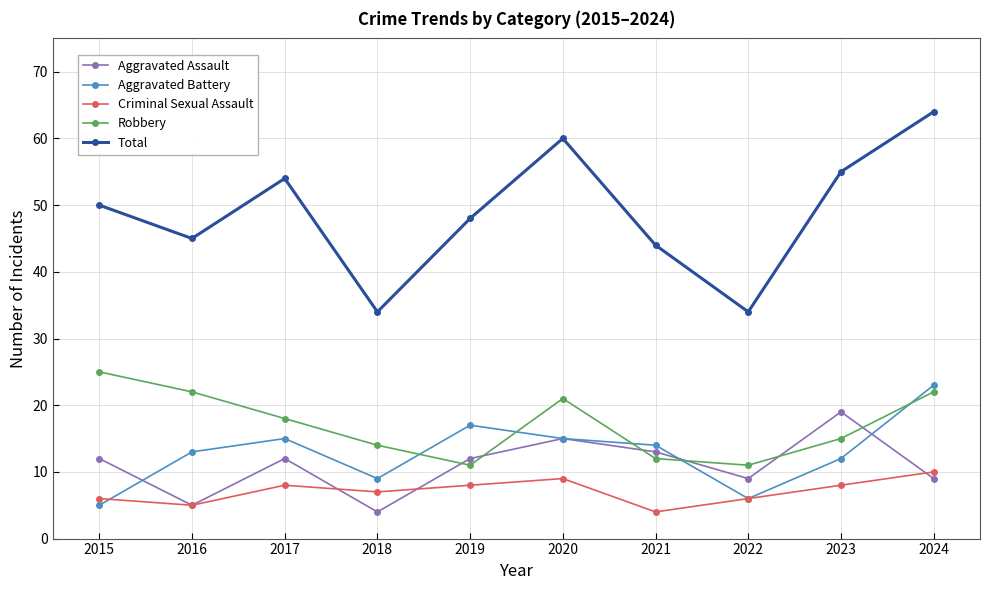

True or false: Total and Aggravated Assault intersect in this chart.

False